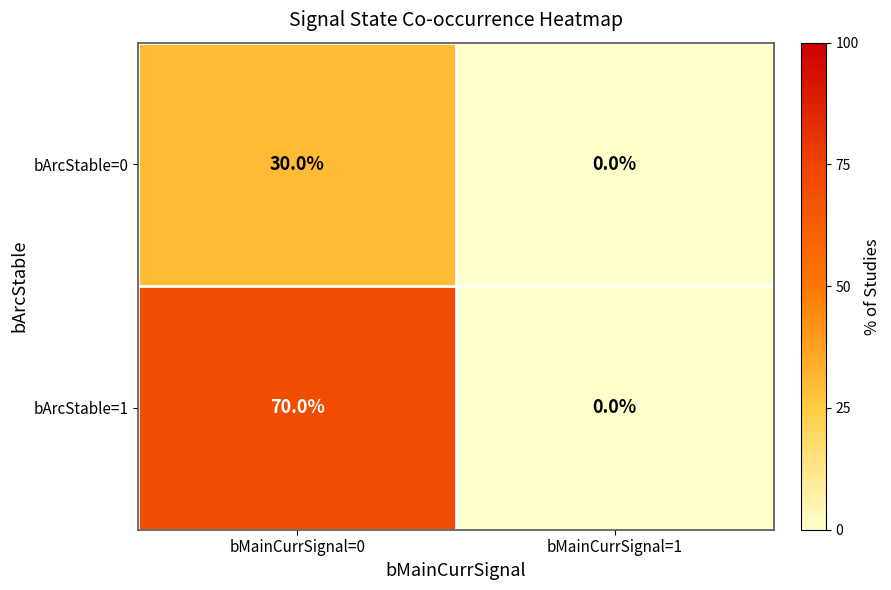

What is the approximate value of bArcStable=0 at bMainCurrSignal=0?

30